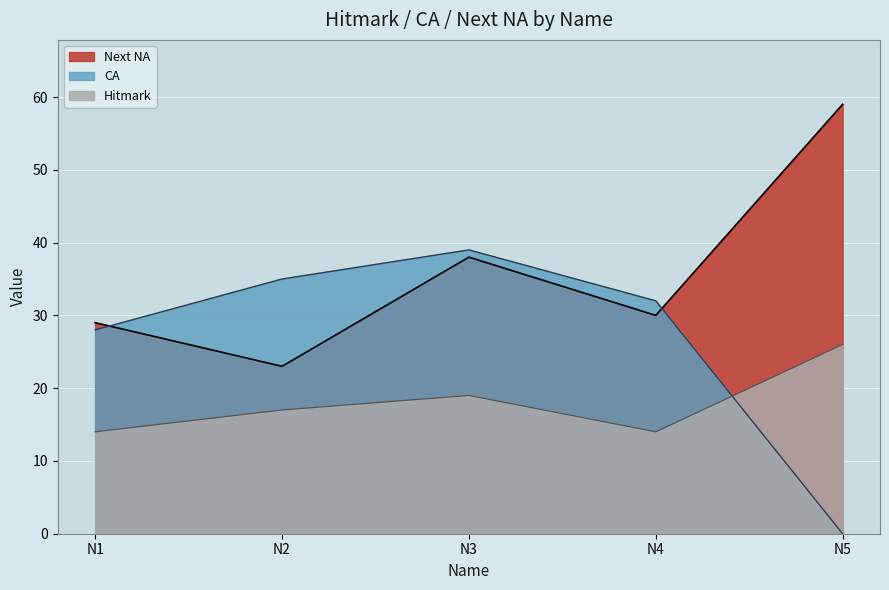

How many interior local valleys does the Hitmark series have?

1